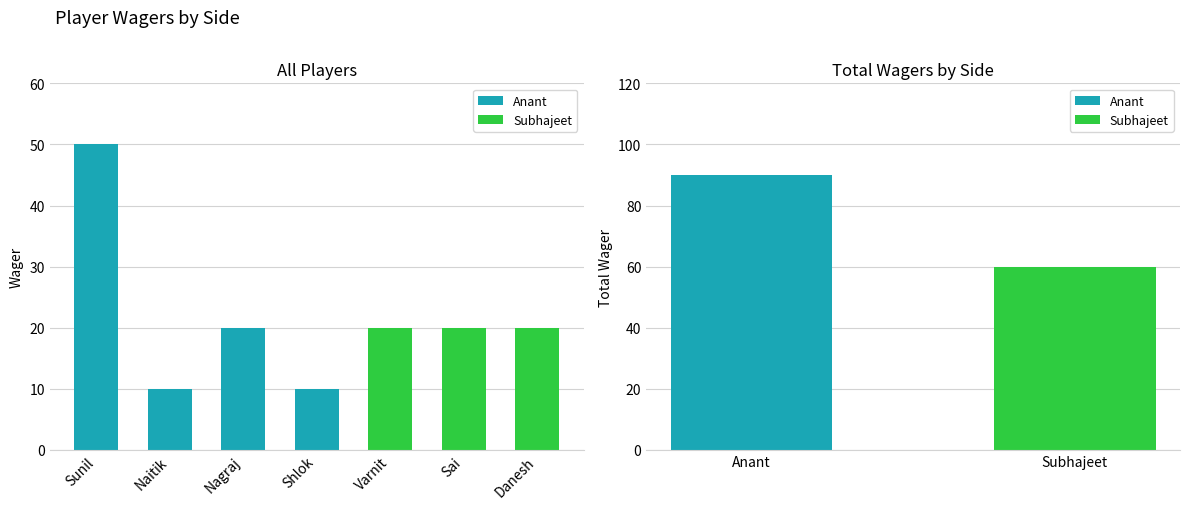

What is the sum of all Subhajeet values?

60